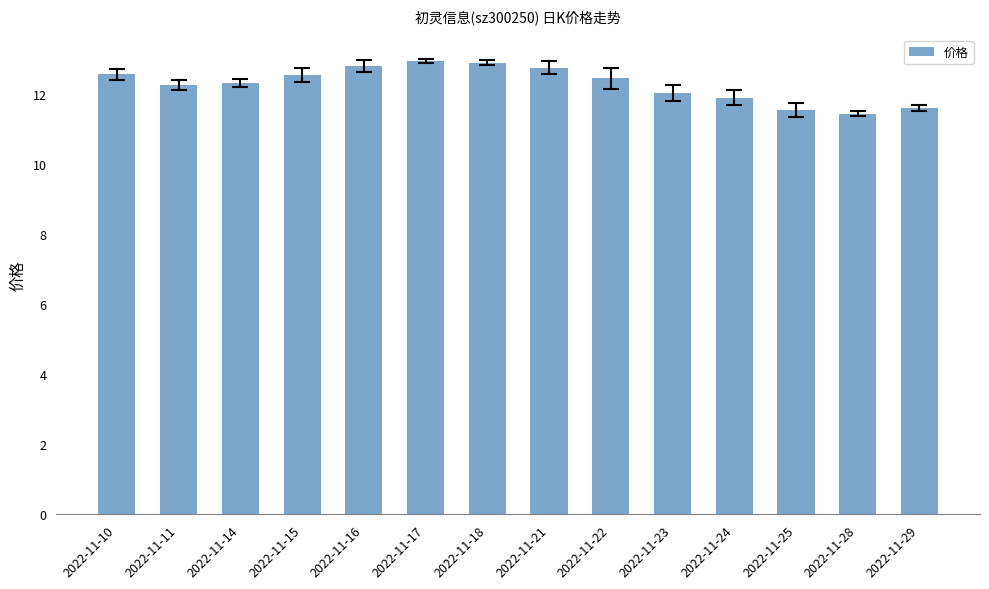

Where does the data first go above 12?

2022-11-10